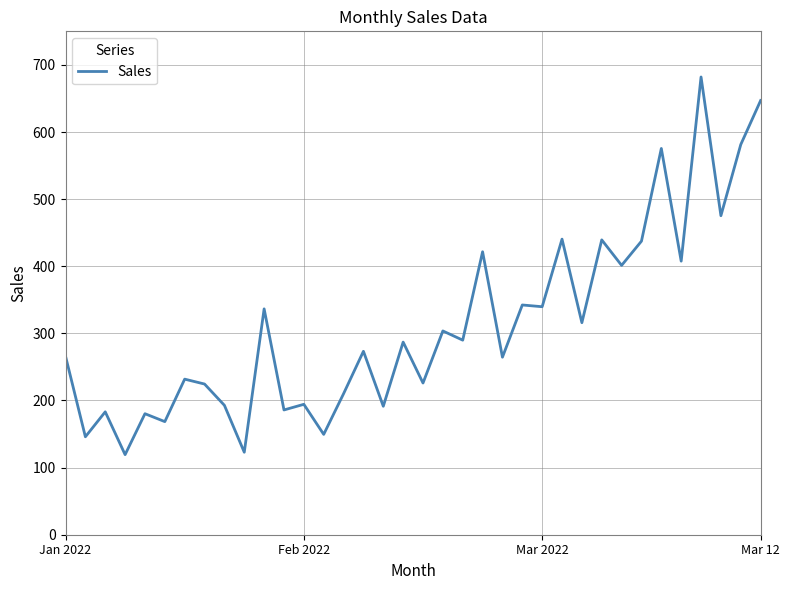

What is the minimum value shown in the chart?

119.3